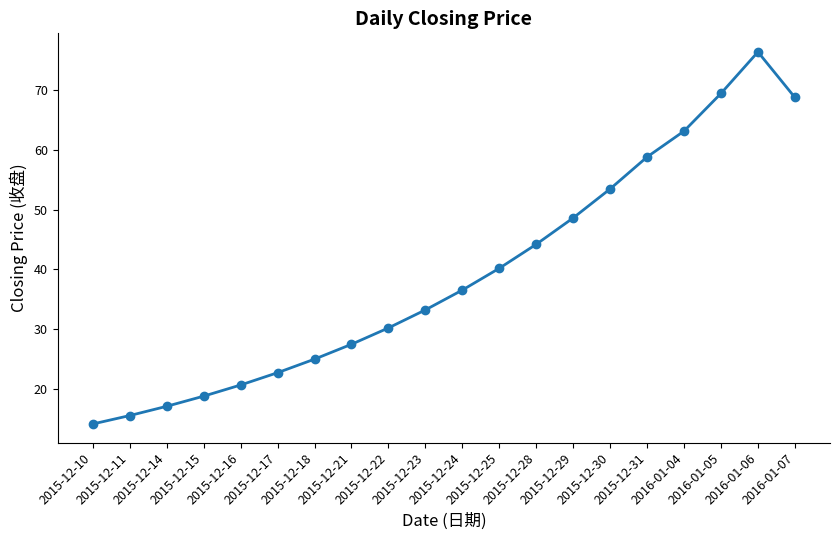

How many values exceed 36?

10